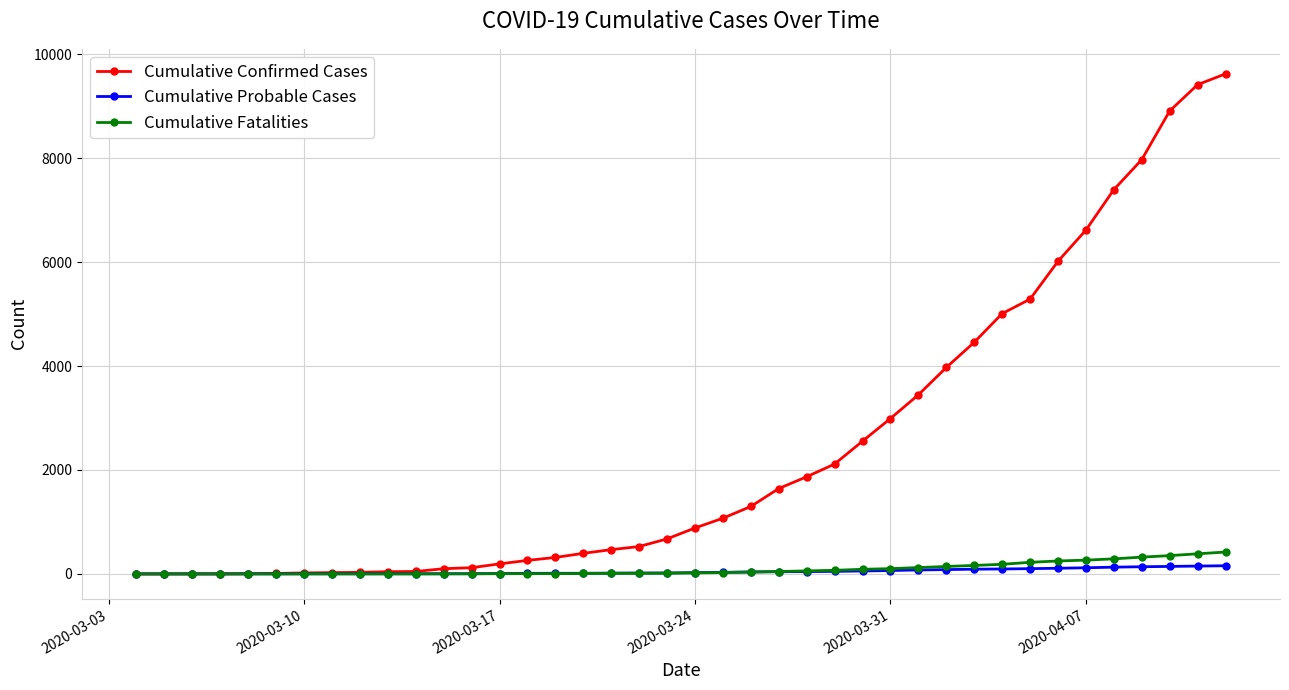

What are all the series names shown in the legend?

Cumulative Confirmed Cases, Cumulative Probable Cases, Cumulative Fatalities